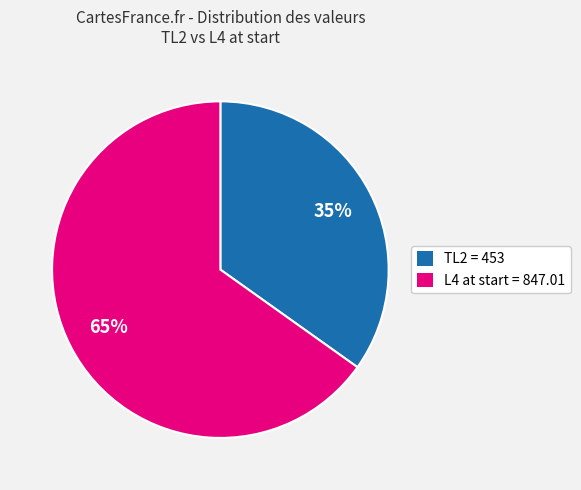

To the nearest percent, what is the difference between the largest and smallest slice percentages?

30%